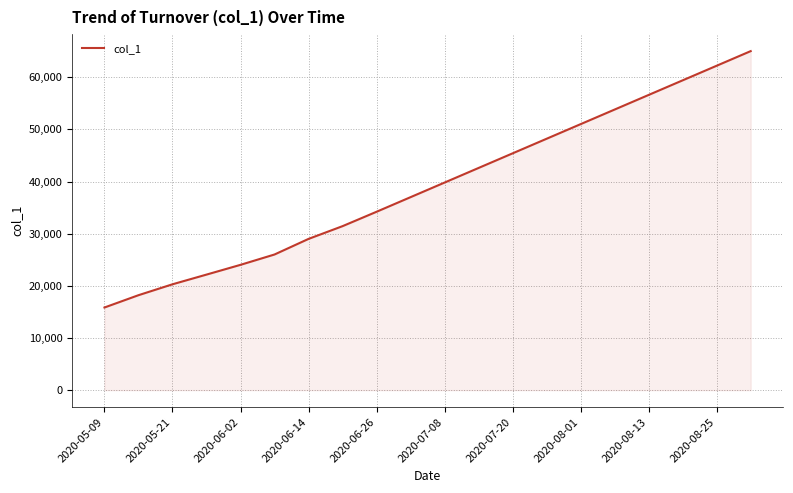

What is the difference between the maximum and minimum values?

49157.4